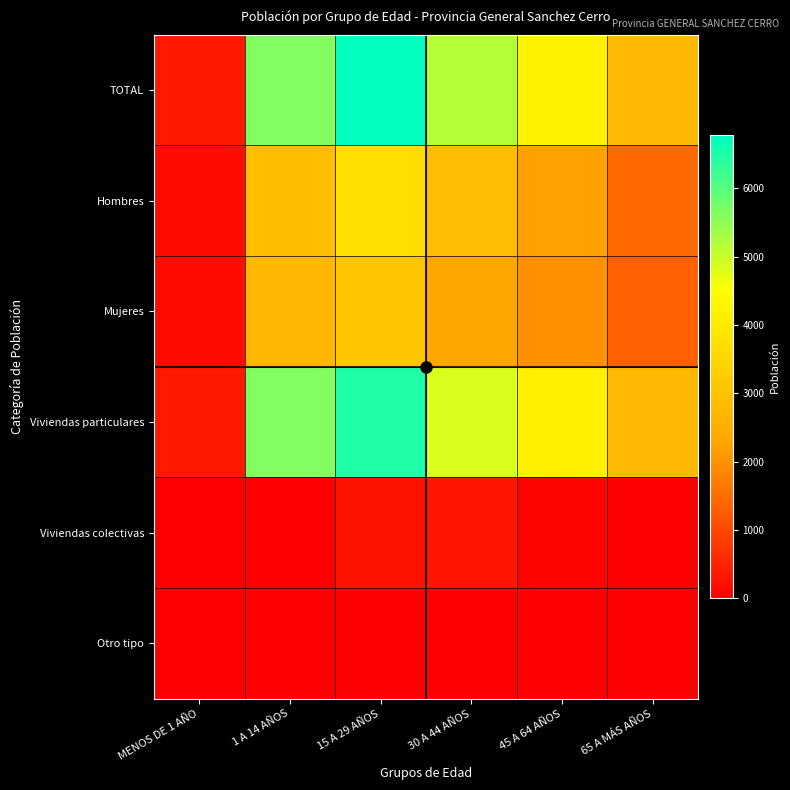

Reading left to right, what are all the values shown in this chart?

TOTAL: MENOS DE 1 AÑO=355	1 A 14 AÑOS=5633	15 A 29 AÑOS=6775	30 A 44 AÑOS=5181	45 A 64 AÑOS=4190	65 A MÁS AÑOS=2770
Hombres: MENOS DE 1 AÑO=176	1 A 14 AÑOS=2900	15 A 29 AÑOS=3679	30 A 44 AÑOS=2872	45 A 64 AÑOS=2216	65 A MÁS AÑOS=1446
Mujeres: MENOS DE 1 AÑO=179	1 A 14 AÑOS=2733	15 A 29 AÑOS=3096	30 A 44 AÑOS=2309	45 A 64 AÑOS=1974	65 A MÁS AÑOS=1324
Viviendas particulares: MENOS DE 1 AÑO=351	1 A 14 AÑOS=5631	15 A 29 AÑOS=6507	30 A 44 AÑOS=4865	45 A 64 AÑOS=4131	65 A MÁS AÑOS=2765
Viviendas colectivas: MENOS DE 1 AÑO=2	1 A 14 AÑOS=2	15 A 29 AÑOS=265	30 A 44 AÑOS=311	45 A 64 AÑOS=57	65 A MÁS AÑOS=4
Otro tipo: MENOS DE 1 AÑO=2	1 A 14 AÑOS=0	15 A 29 AÑOS=3	30 A 44 AÑOS=5	45 A 64 AÑOS=2	65 A MÁS AÑOS=1